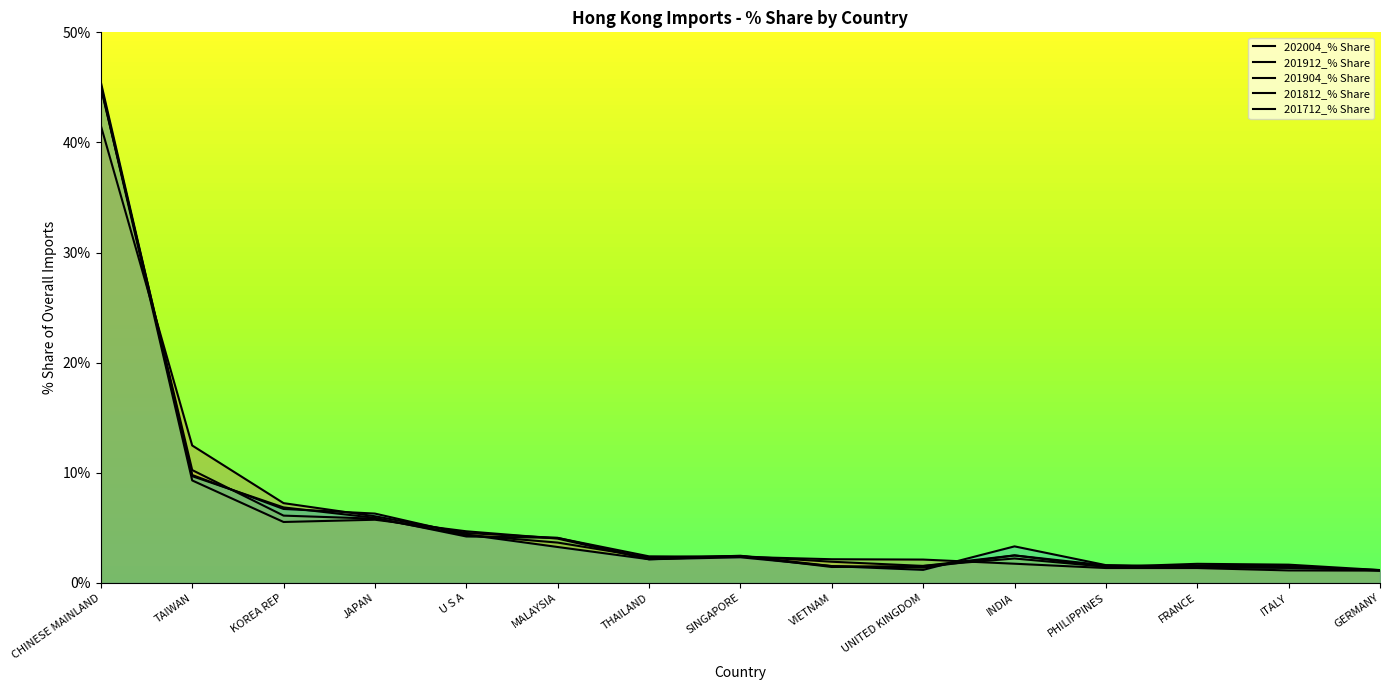

After their last crossing, which series has the higher values: 201904_% Share or 202004_% Share?

201904_% Share